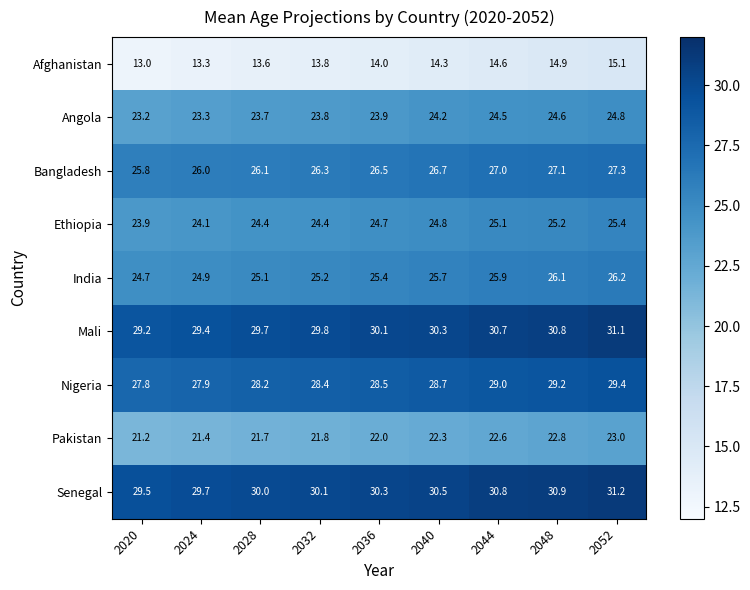

What is the total value across all series at 2032?

223.6